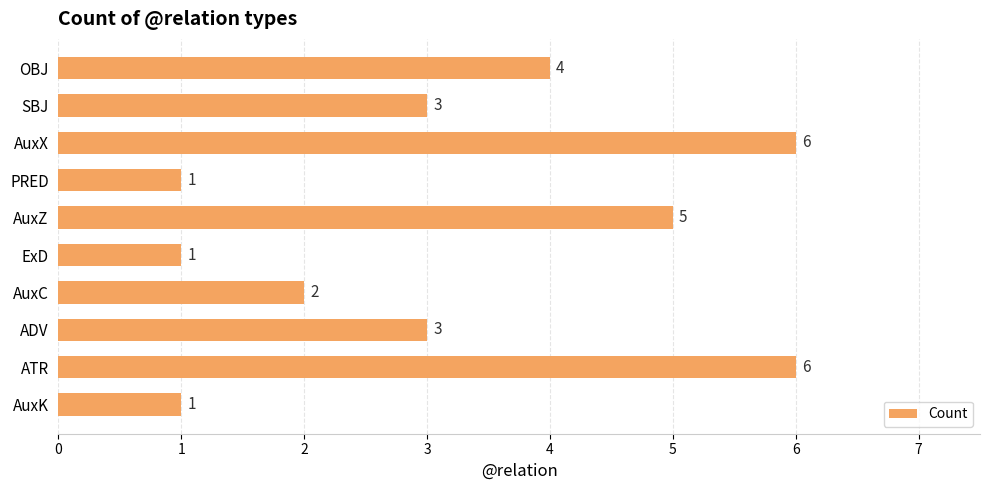

How many data points are less than 3?

4